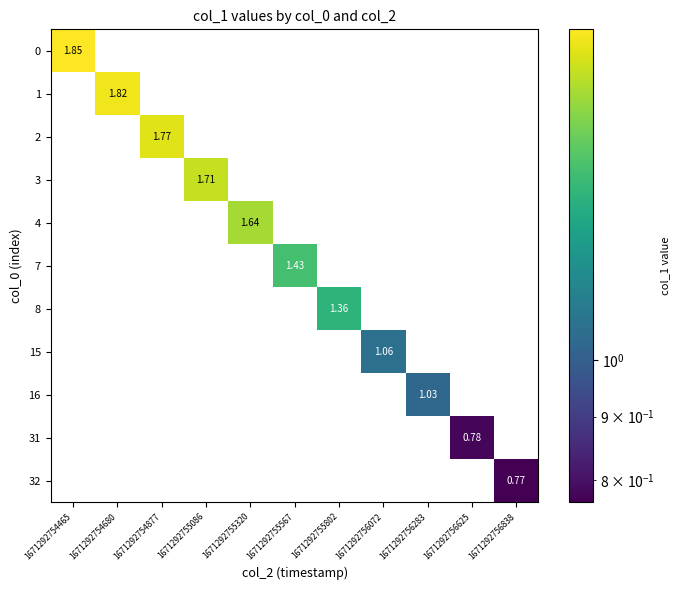

At how many categories does at least one series exceed 0?

11